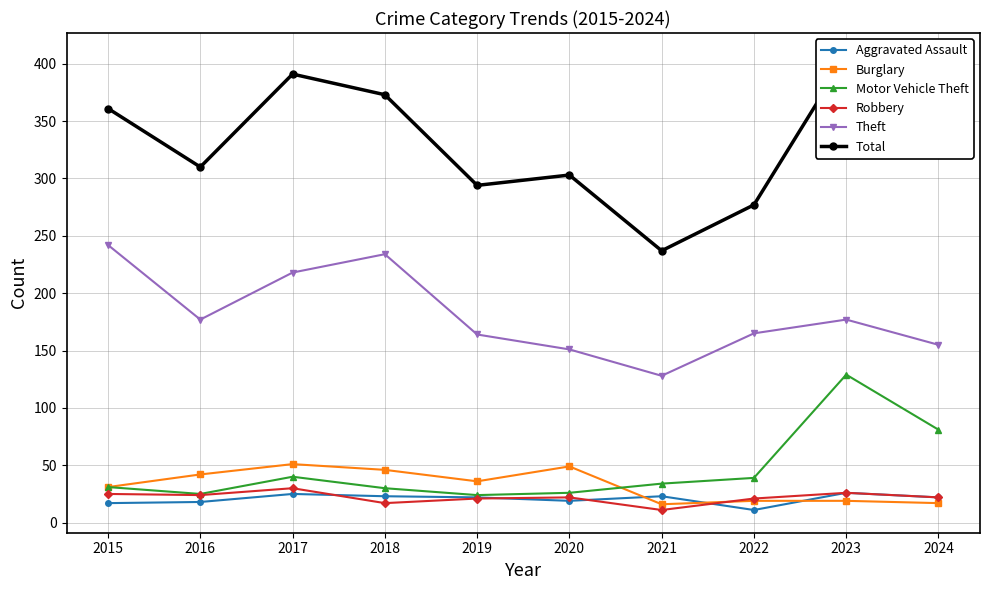

Which series has the largest total across all categories?

Total